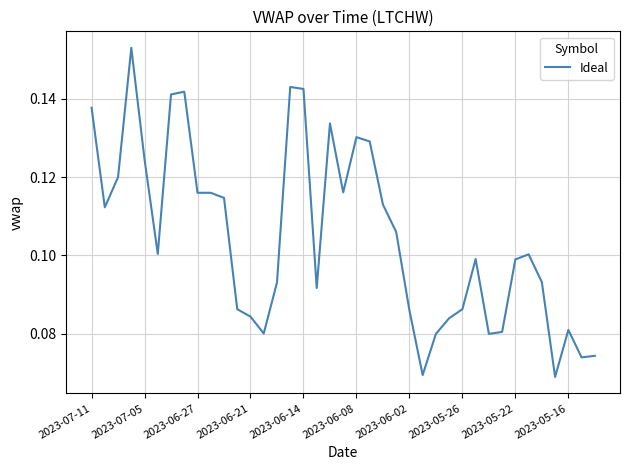

The value at 2023-06-02 is 0.0. True or false?

False